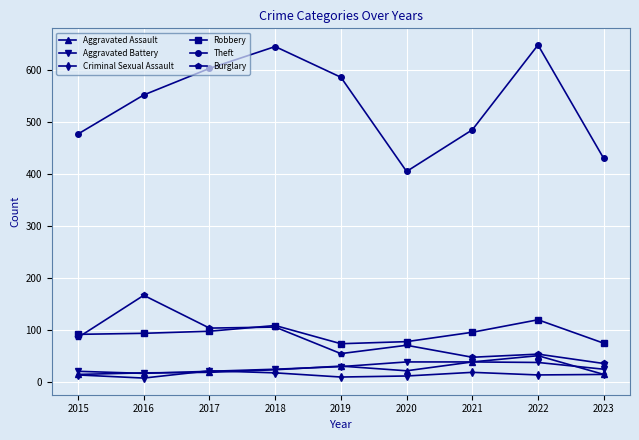

The Theft series shows 149 at 2016. True or false?

False